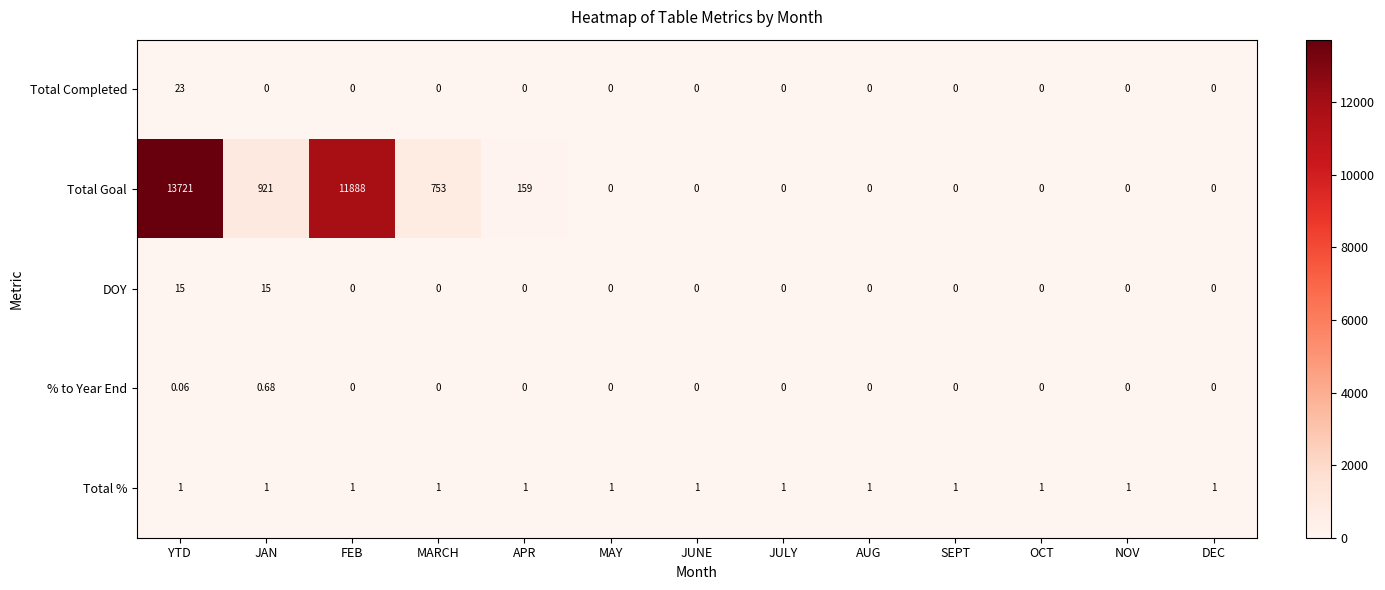

At which label does Total Completed reach its peak?

YTD